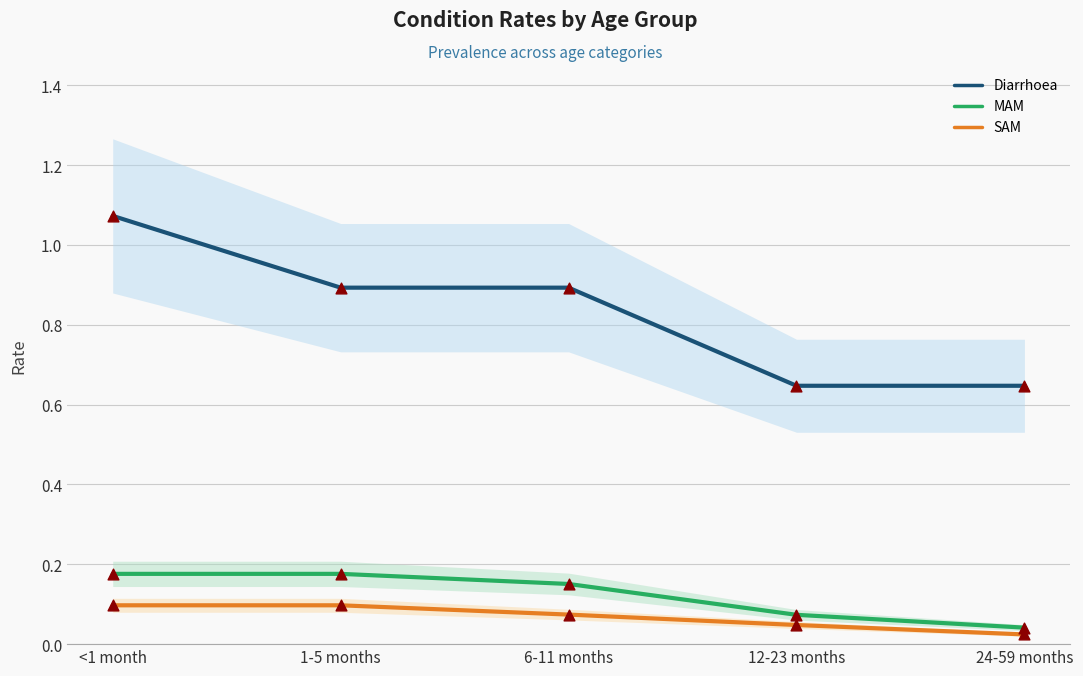

Is the value of Diarrhoea at 24-59 months greater than the value of MAM at 6-11 months?

Yes